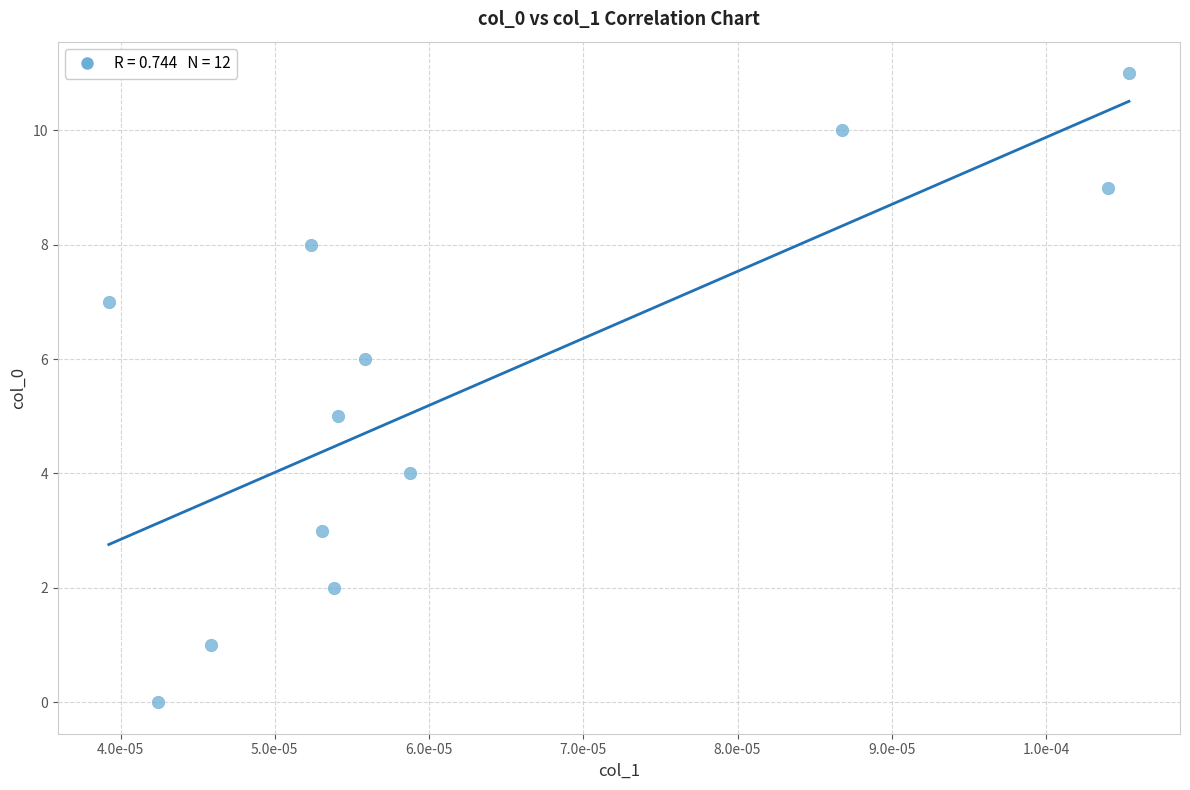

What is the average Y value?

6